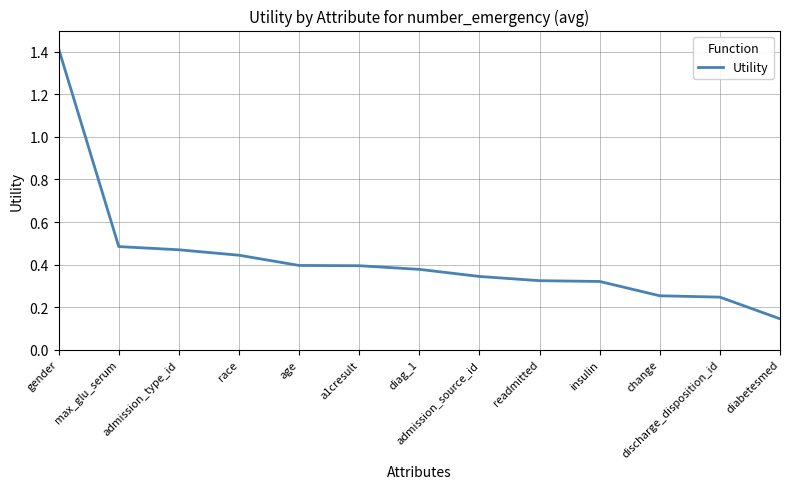

The chart shows a value of 0.3 at max_glu_serum. True or false?

False